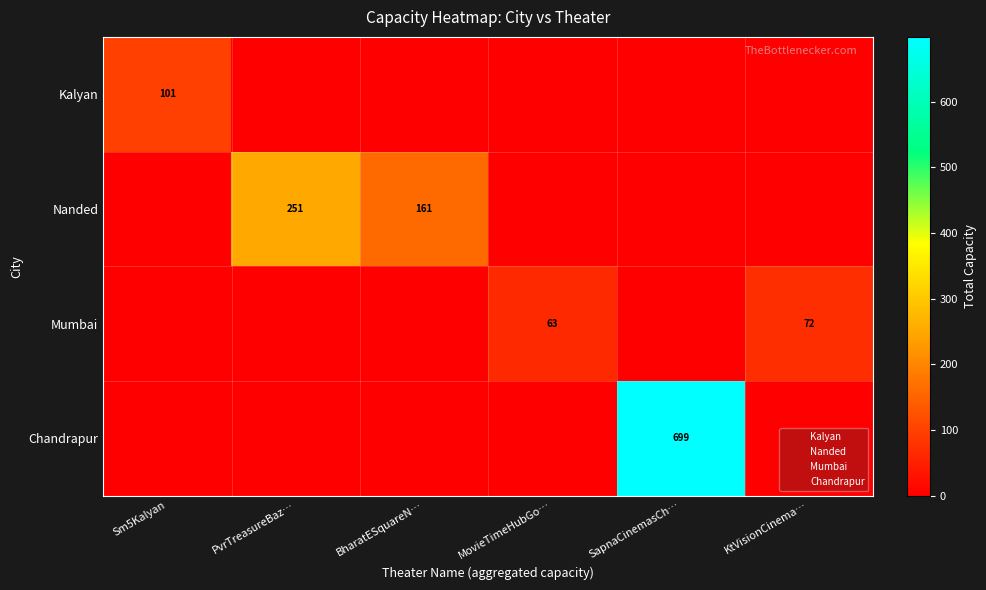

What is the average value of the Chandrapur series?

116